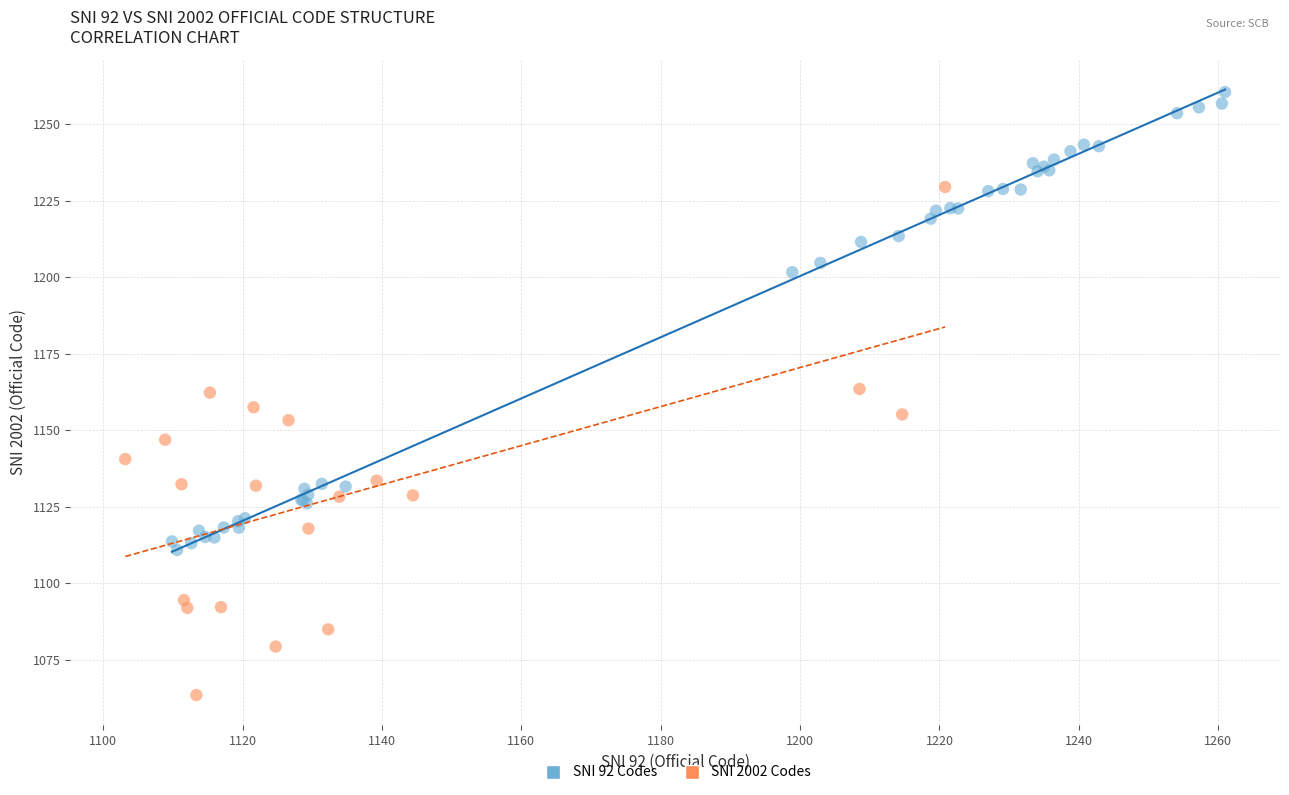

Which series reaches the maximum Y coordinate?

SNI 92 Codes